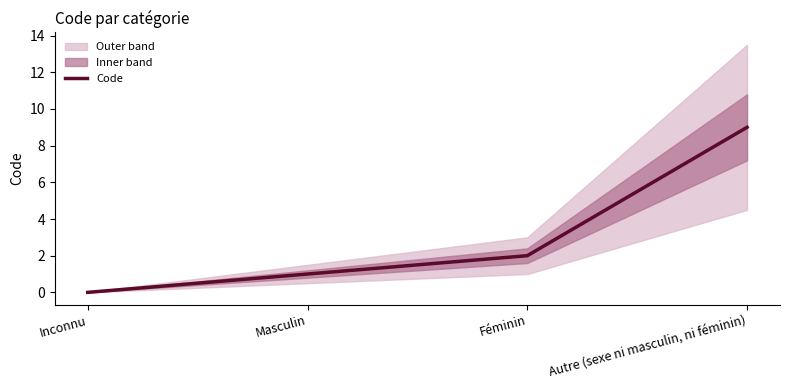

Reading left to right, extract all data points from this chart.

0	1	2	9